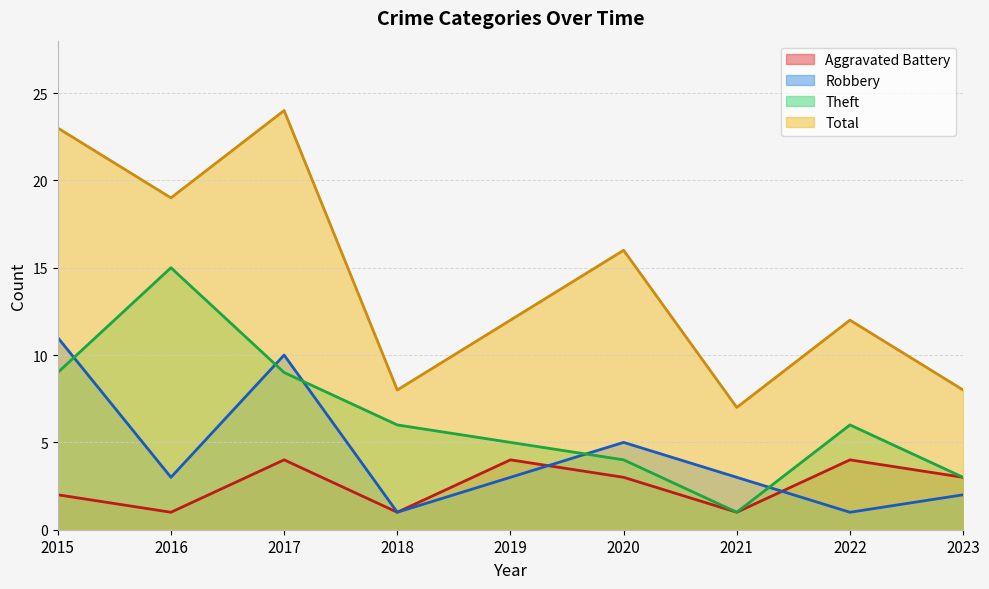

How many data points in Total are less than 12?

3